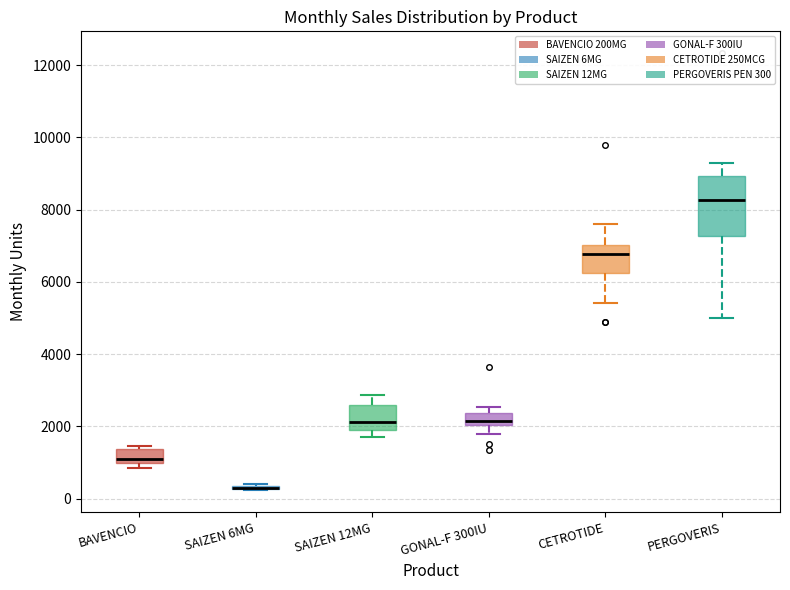

Where is the lower edge of the box for CETROTIDE on the y-axis? The values are not printed on the chart, so give them approximately, as read against the axis.

6200